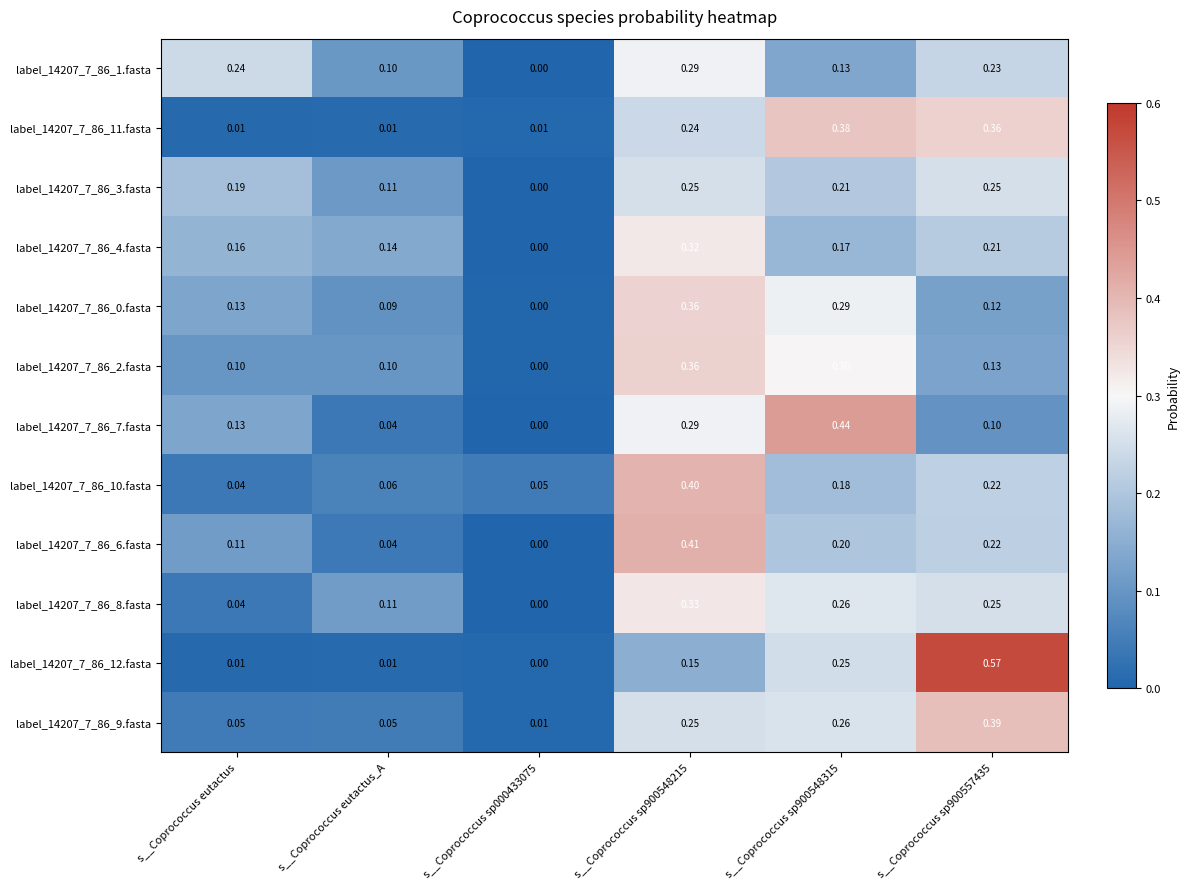

Which category has the highest value across all series?

s__Coprococcus sp900557435